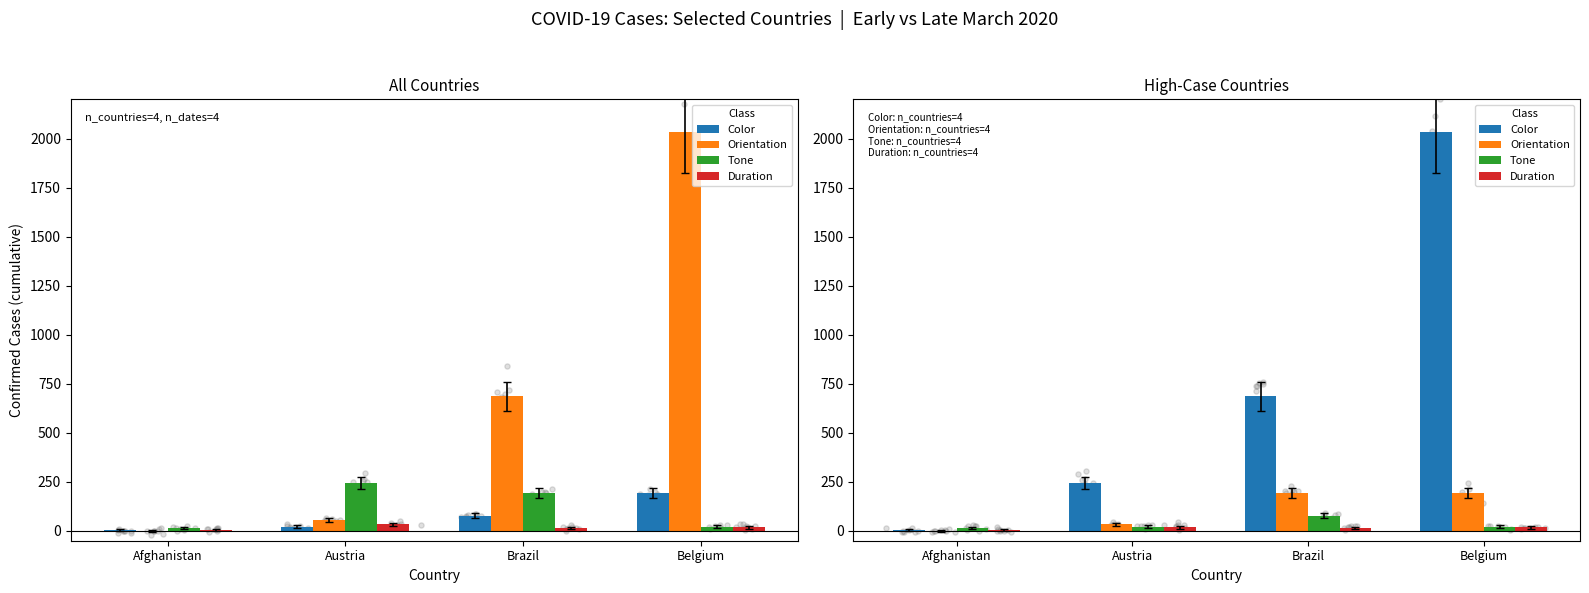

Which series has the largest Y range (max minus min)?

Color